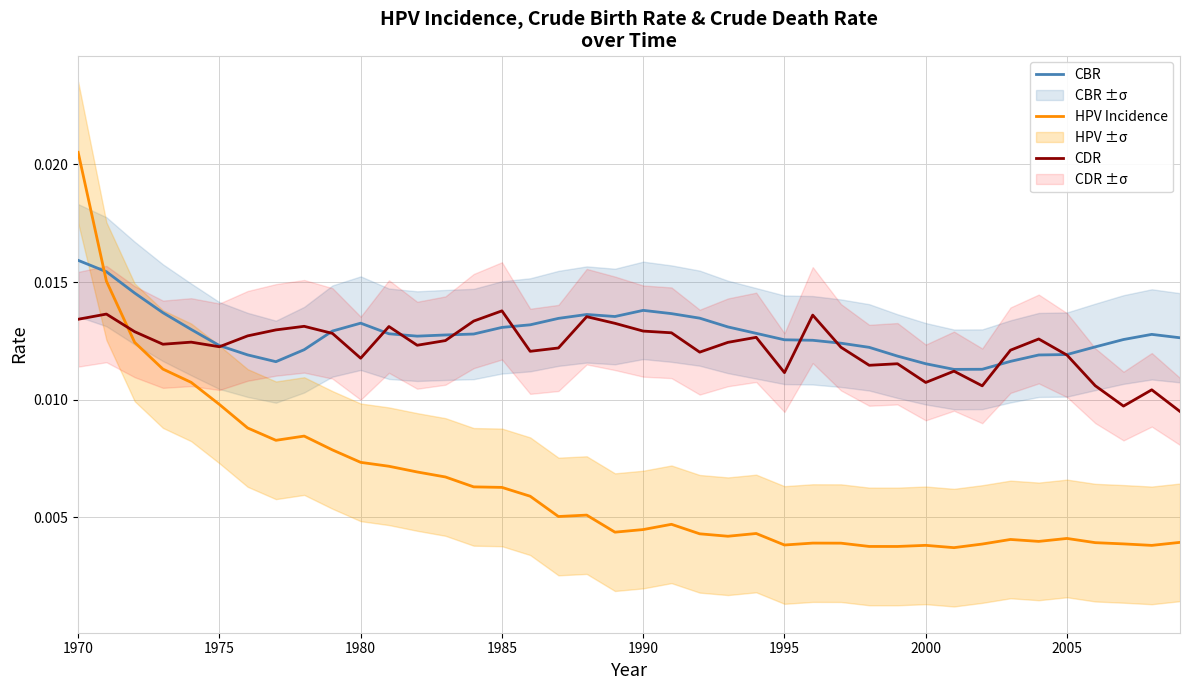

After their last crossing, which series has the higher values: HPV Incidence or CBR?

CBR